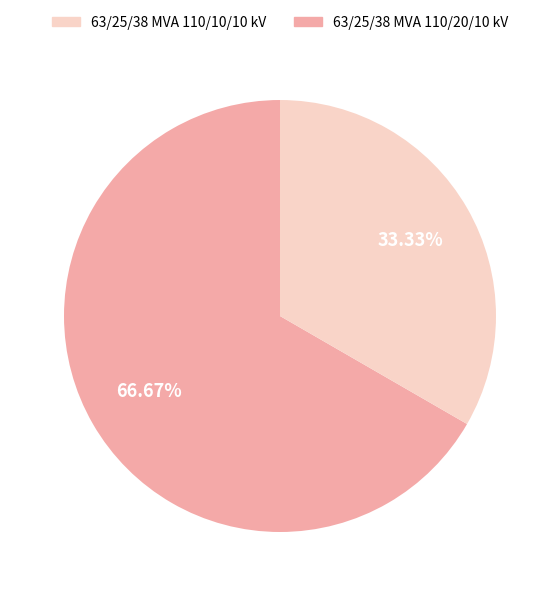

How many segments does this pie chart have?

2